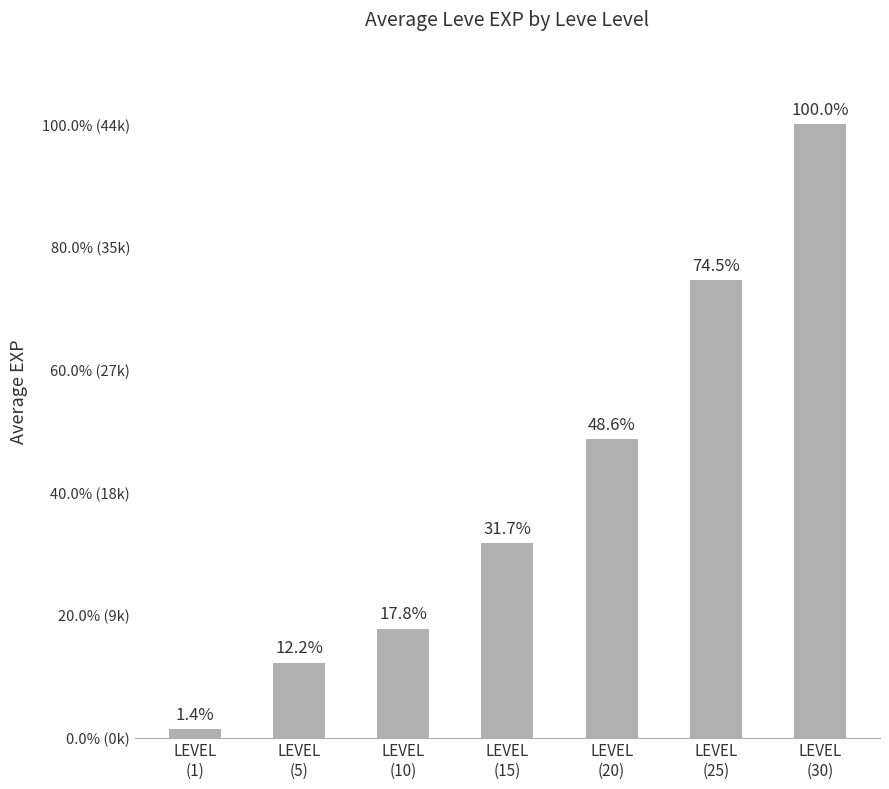

List the labels in order of value, largest first.

LEVEL
(30), LEVEL
(25), LEVEL
(20), LEVEL
(15), LEVEL
(10), LEVEL
(5), LEVEL
(1)